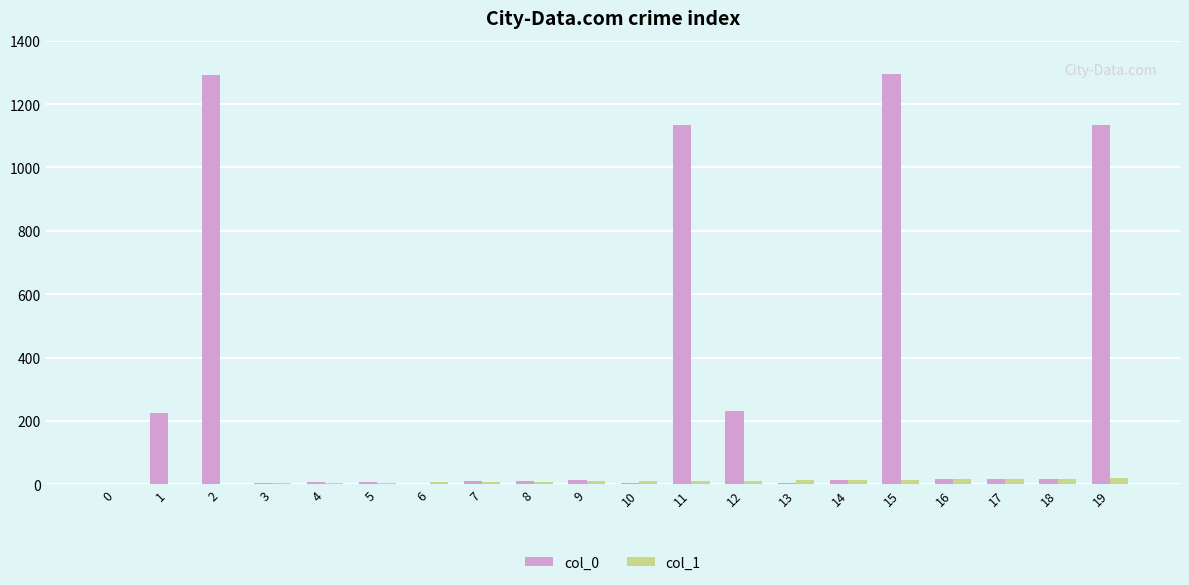

Which series changed the most between 1 and 4?

col_0